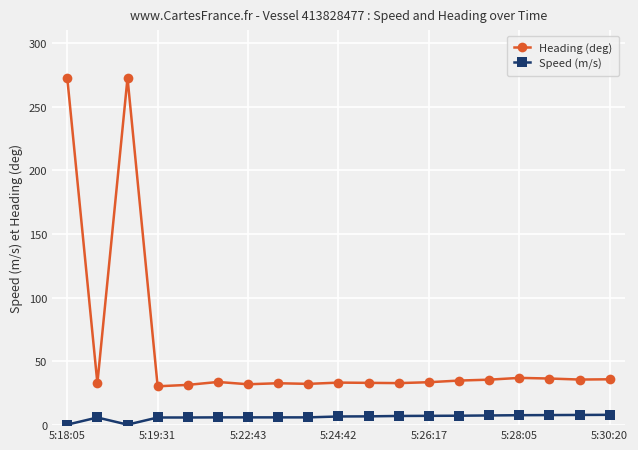

True or false: Heading (deg) has more than 2 interior local peaks.

True